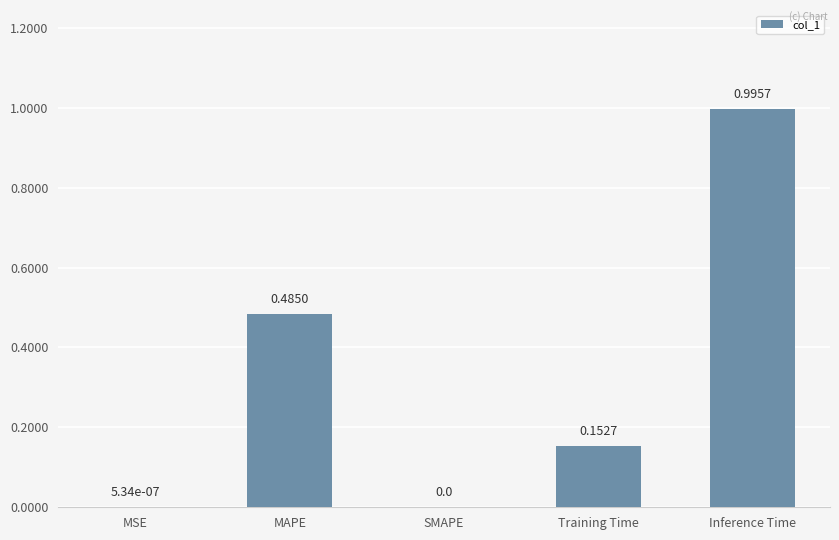

What is the change in value from MAPE to Inference Time?

+0.5